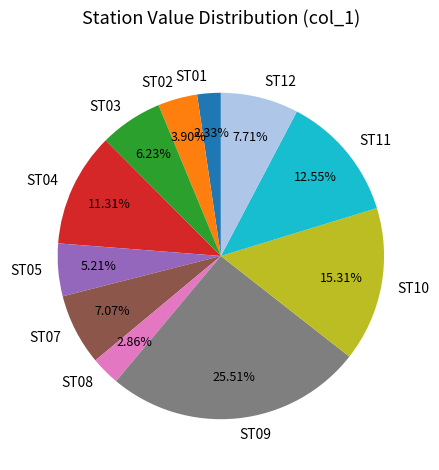

To the nearest percent, what percentage of the pie is ST04?

11%